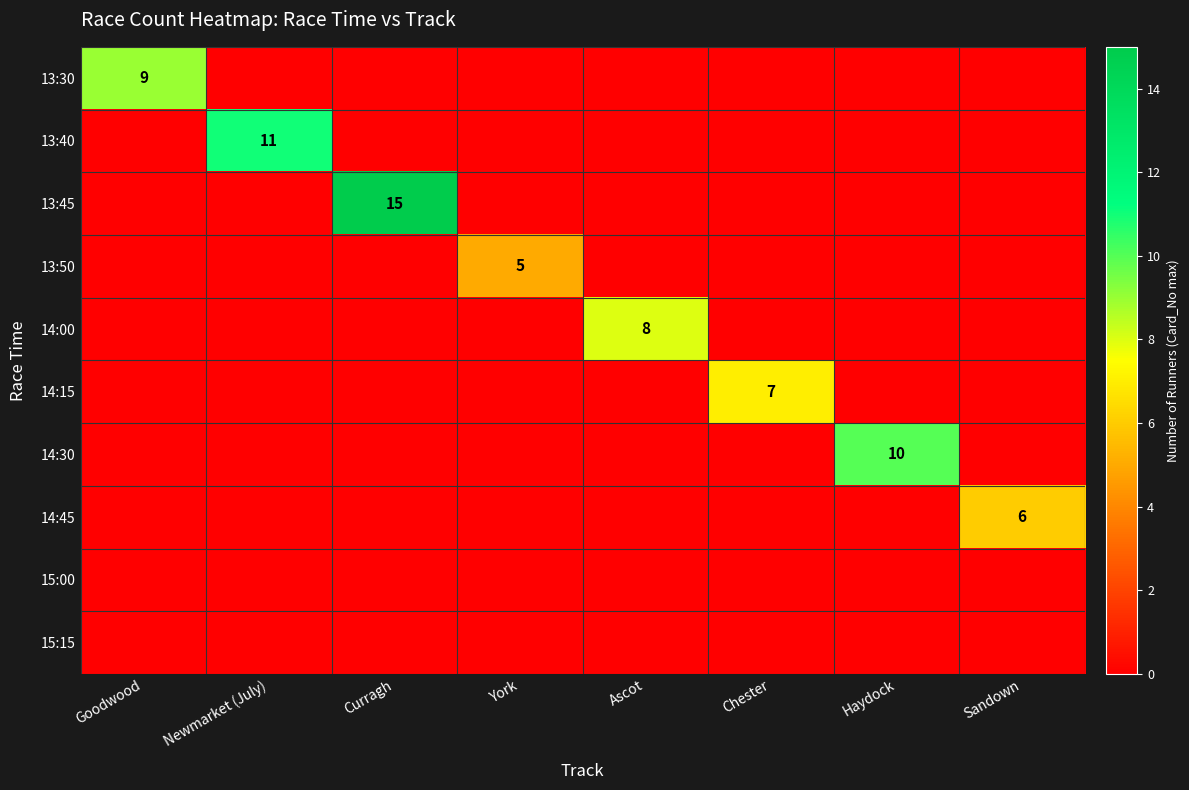

What is the maximum value shown in the chart?

15